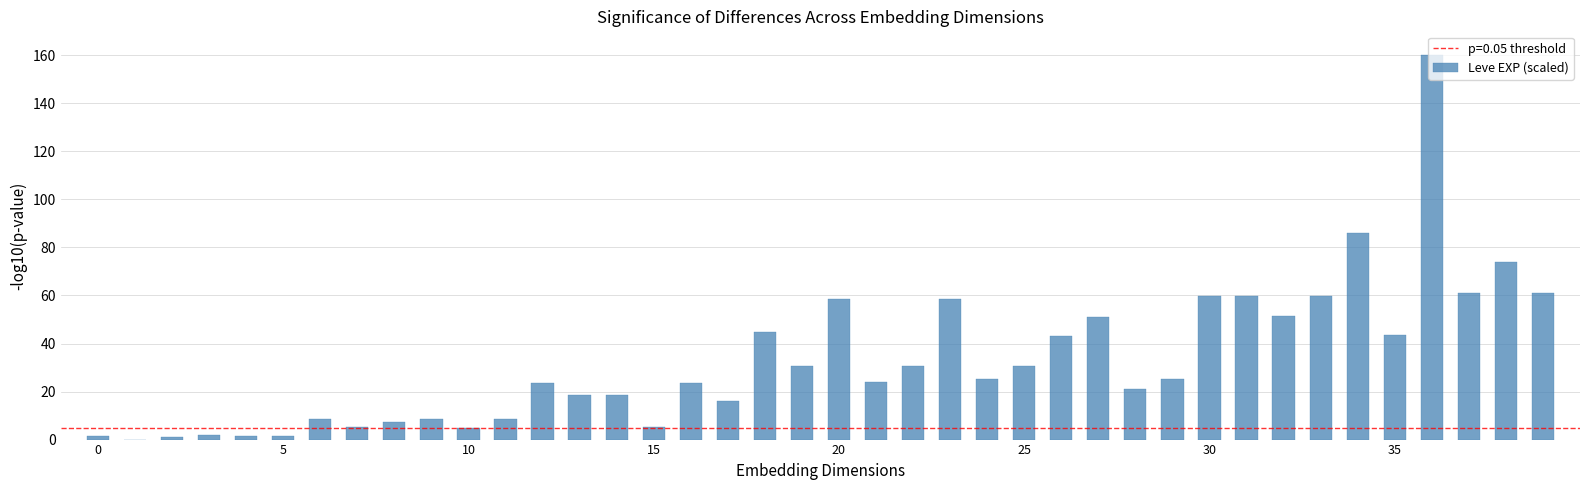

What is the greatest value displayed?

160.0